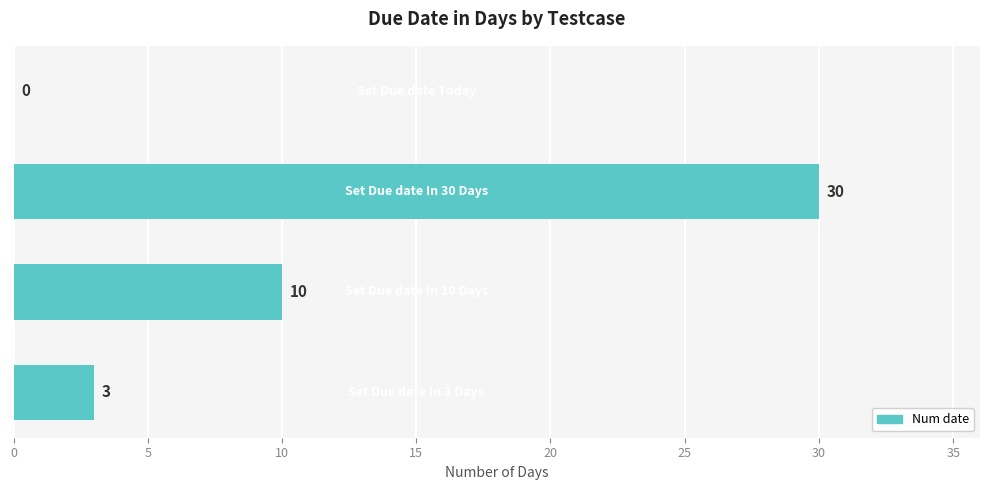

What is the sum of all values?

43